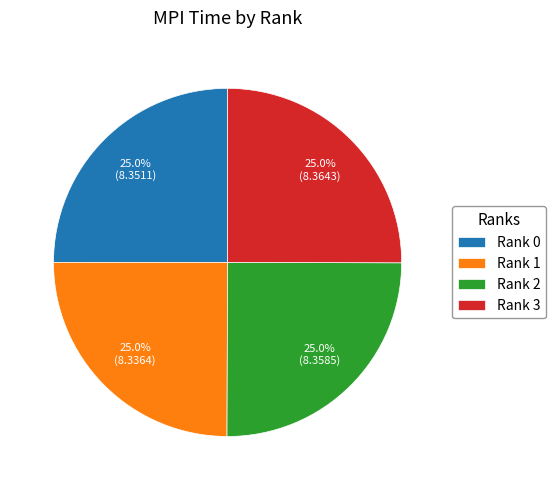

To the nearest percent, what portion does Rank 3 represent?

25%